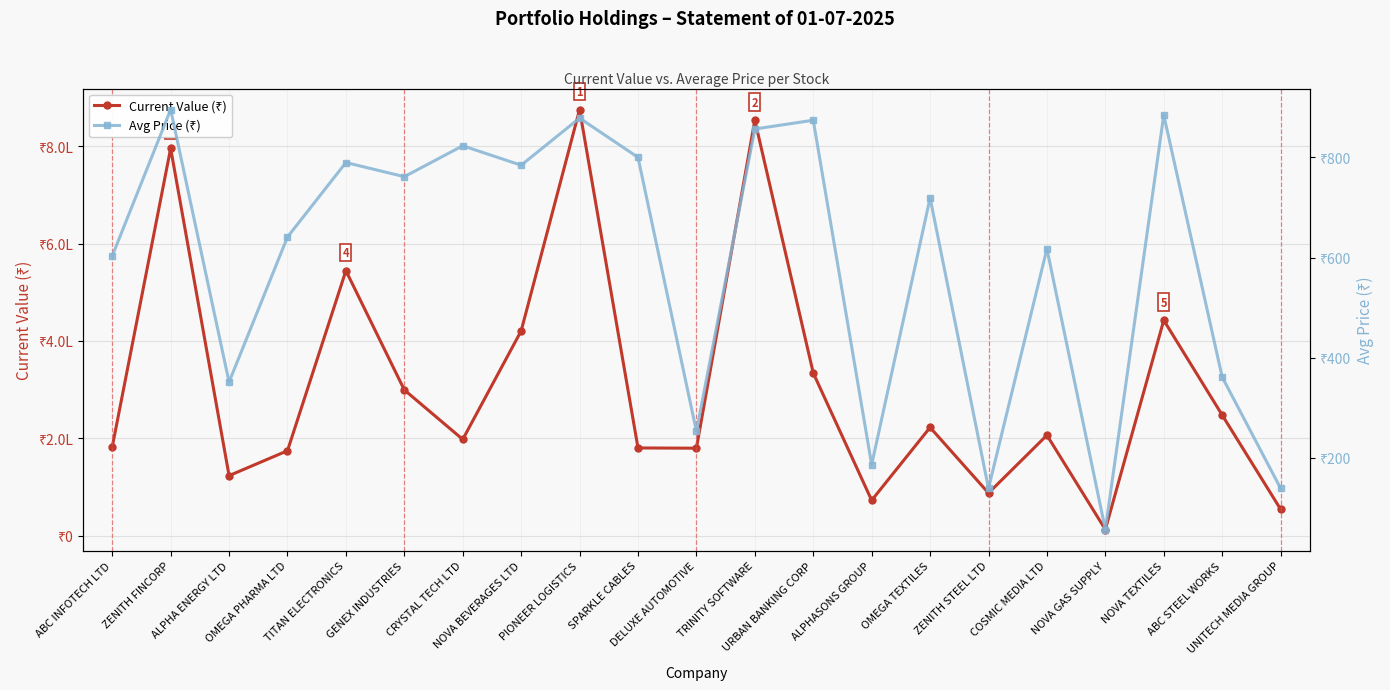

Between TITAN ELECTRONICS and PIONEER LOGISTICS, which is larger?

PIONEER LOGISTICS